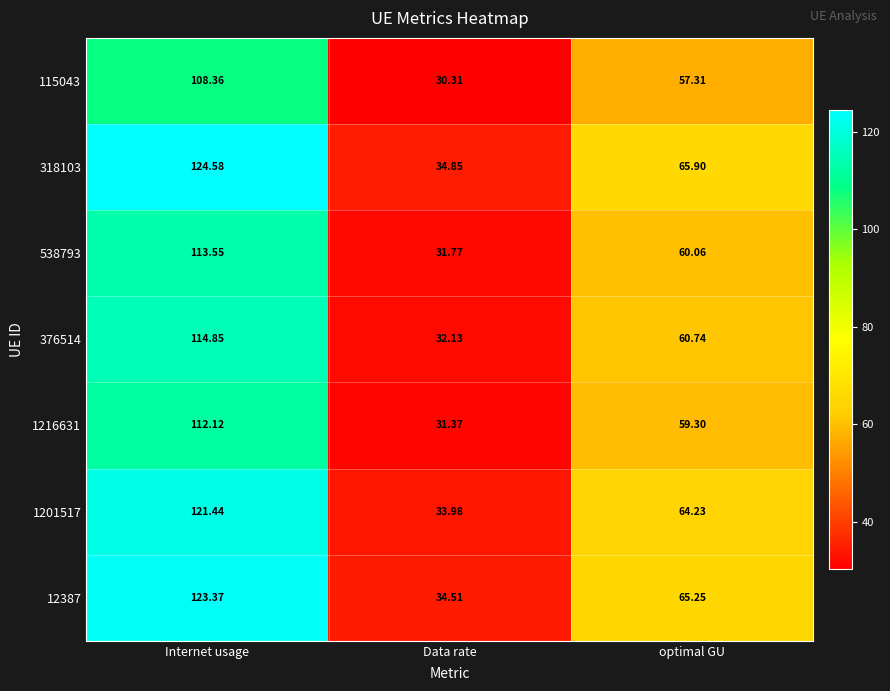

Where does the 318103 series first go above 65?

Internet usage